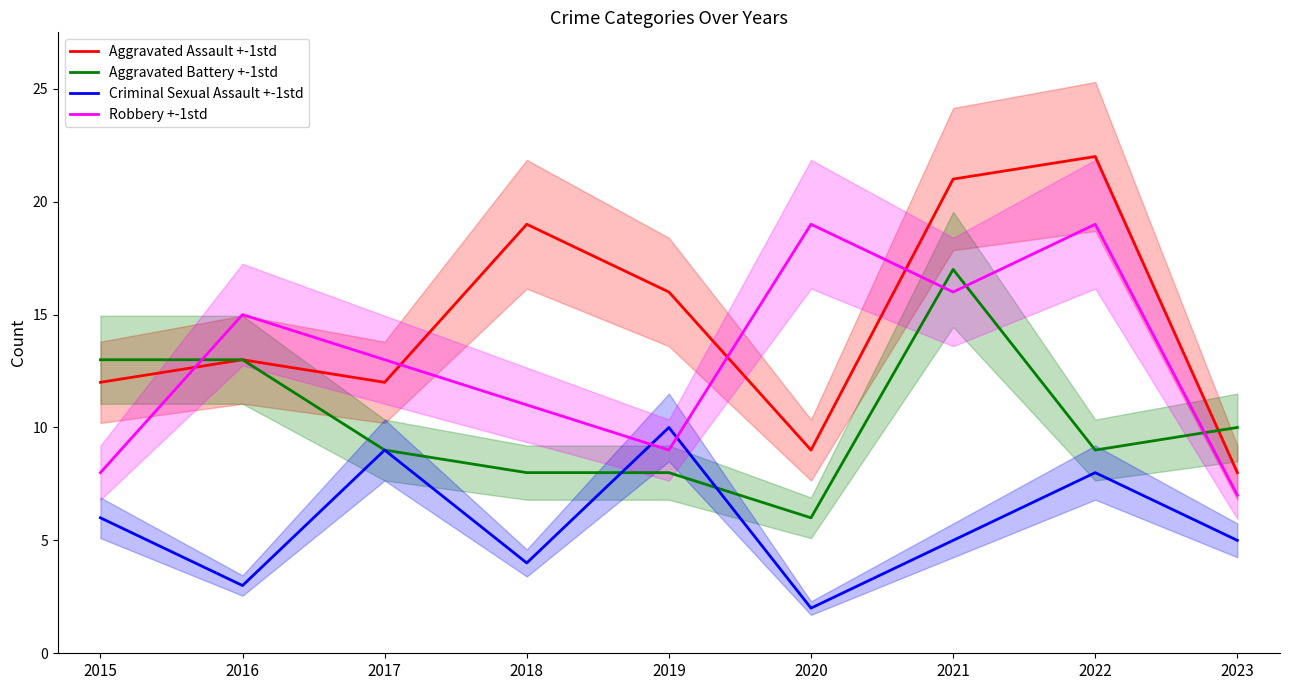

True or false: Robbery +-1std and Criminal Sexual Assault +-1std intersect in this chart.

True